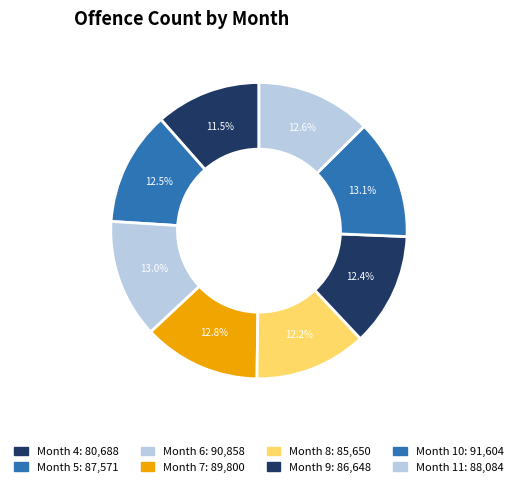

Count the number of slices in the pie.

8